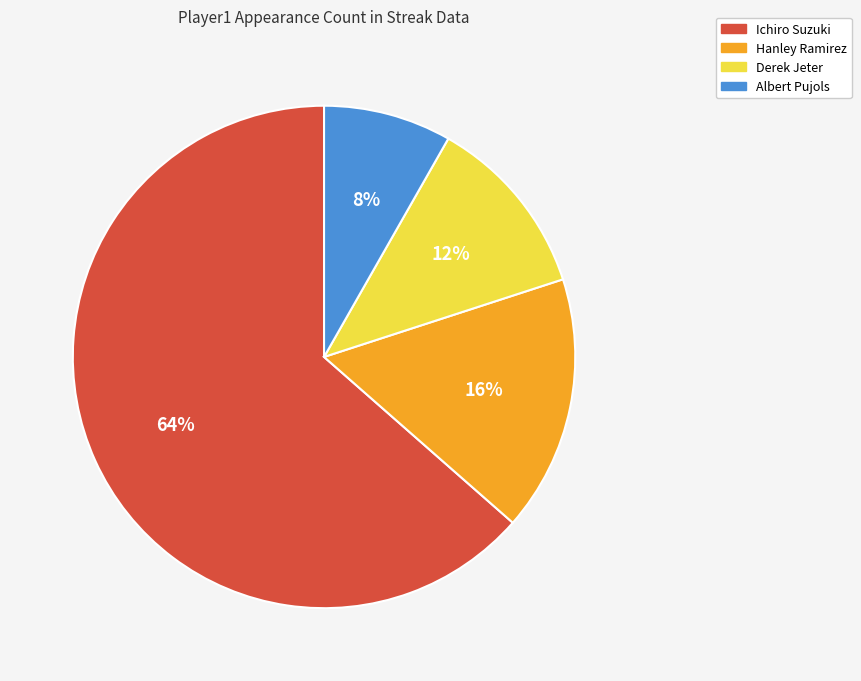

To the nearest percent, what portion does Albert Pujols represent?

8%